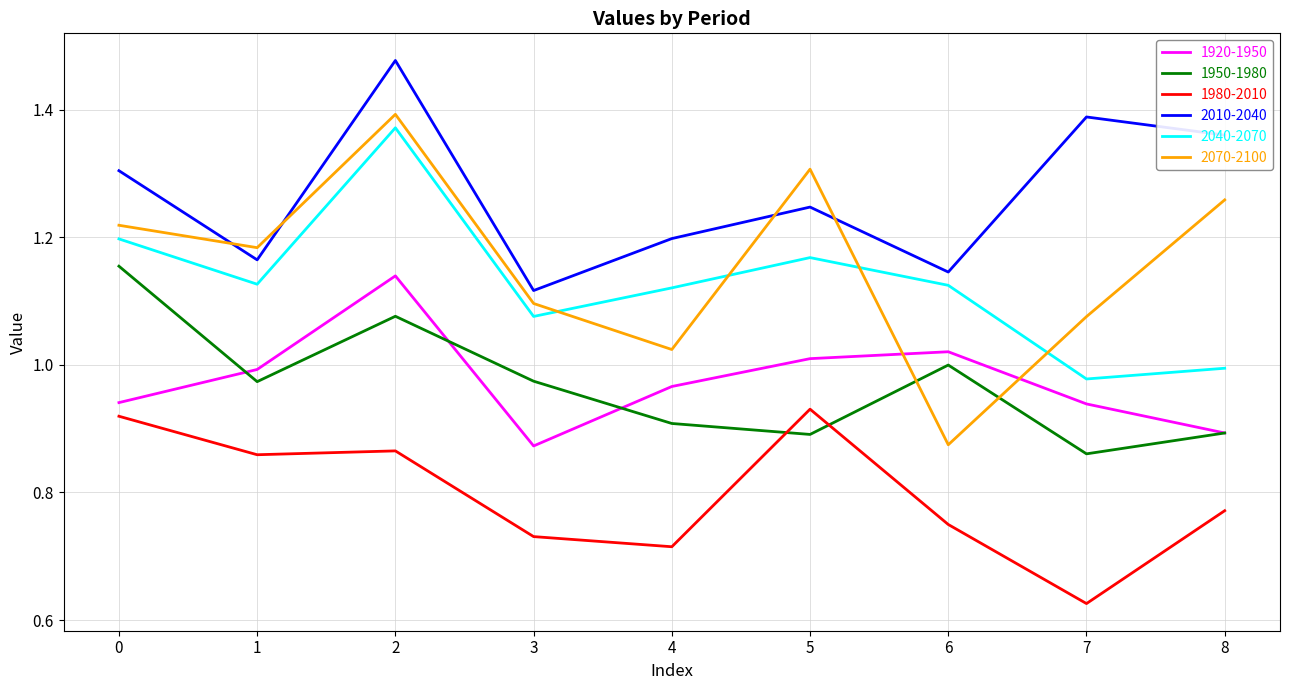

Where is the first local minimum for 2070-2100?

1